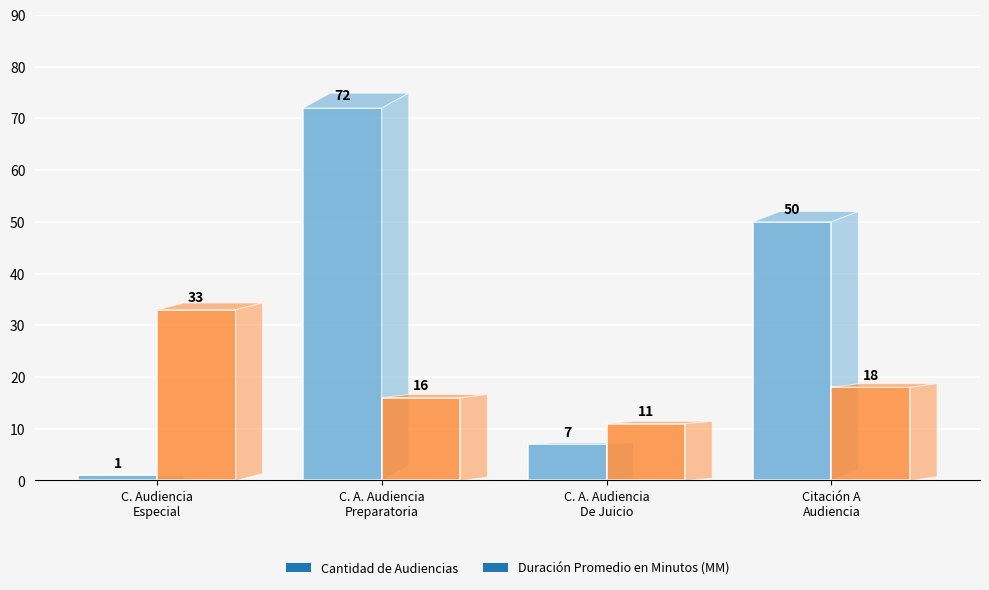

What is the difference between the second highest and minimum values in the Duración Promedio en Minutos (MM) series?

7